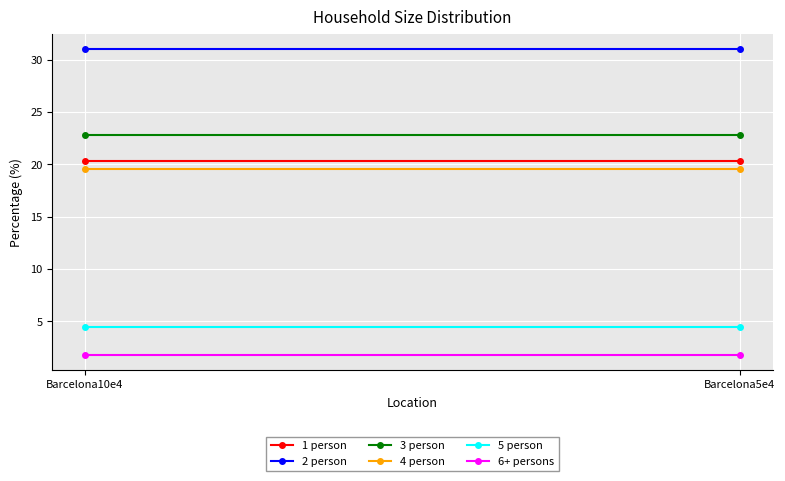

True or false: 3 person has a value of 13.5 at Barcelona5e4.

False